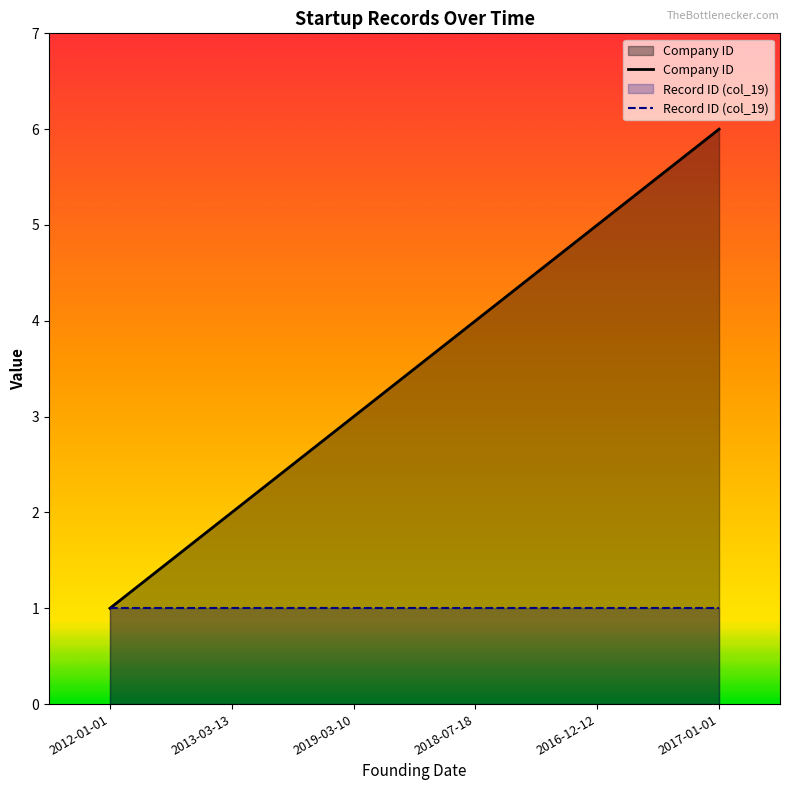

The Company ID series shows 1 at 2012-01-01. True or false?

True